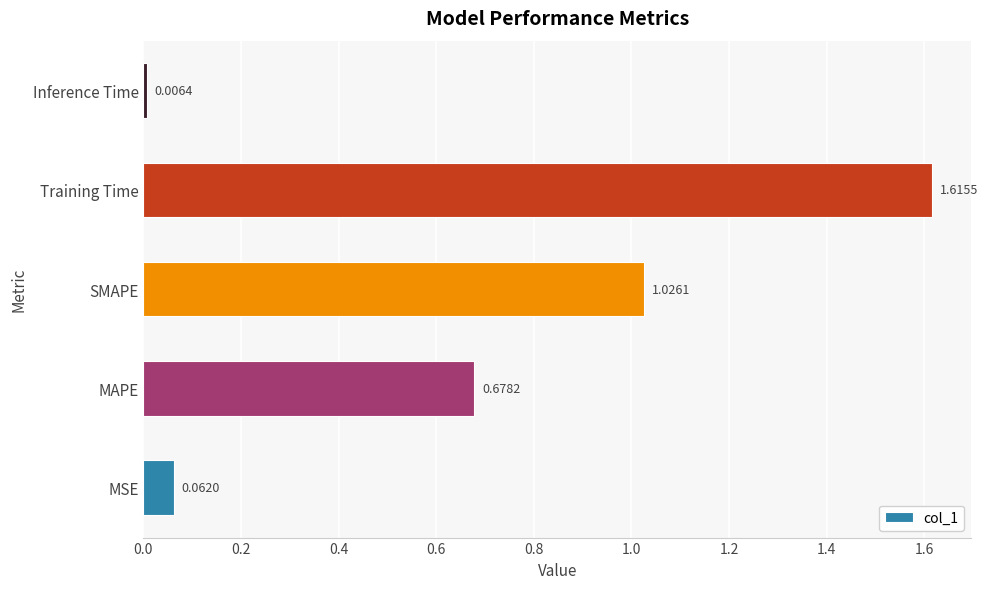

At which category does the chart reach its minimum across all series?

Inference Time